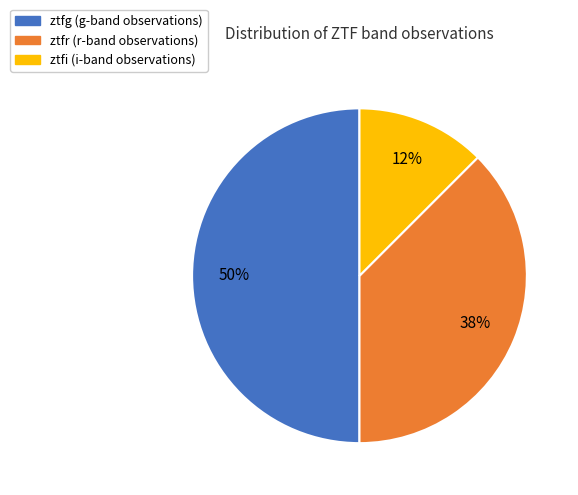

Which slice is the smallest?

ztfi